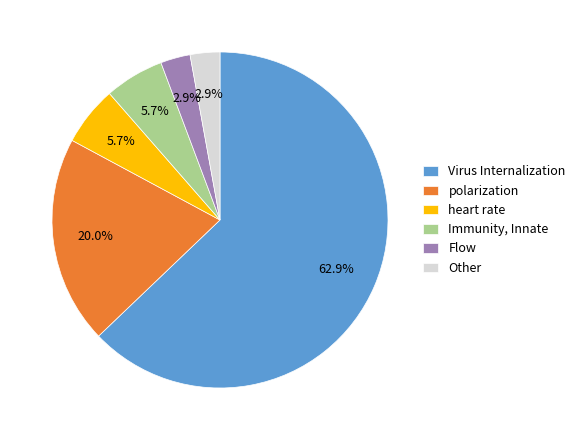

Is it true that Flow is 17% of the pie?

False